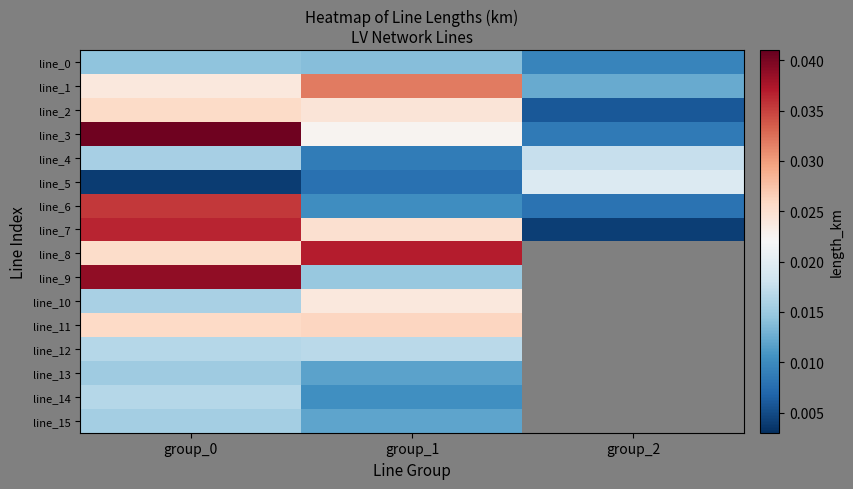

Rank the series at group_0 from lowest to highest value.

line_5, line_0, line_13, line_15, line_4, line_10, line_12, line_14, line_1, line_8, line_2, line_11, line_6, line_7, line_9, line_3